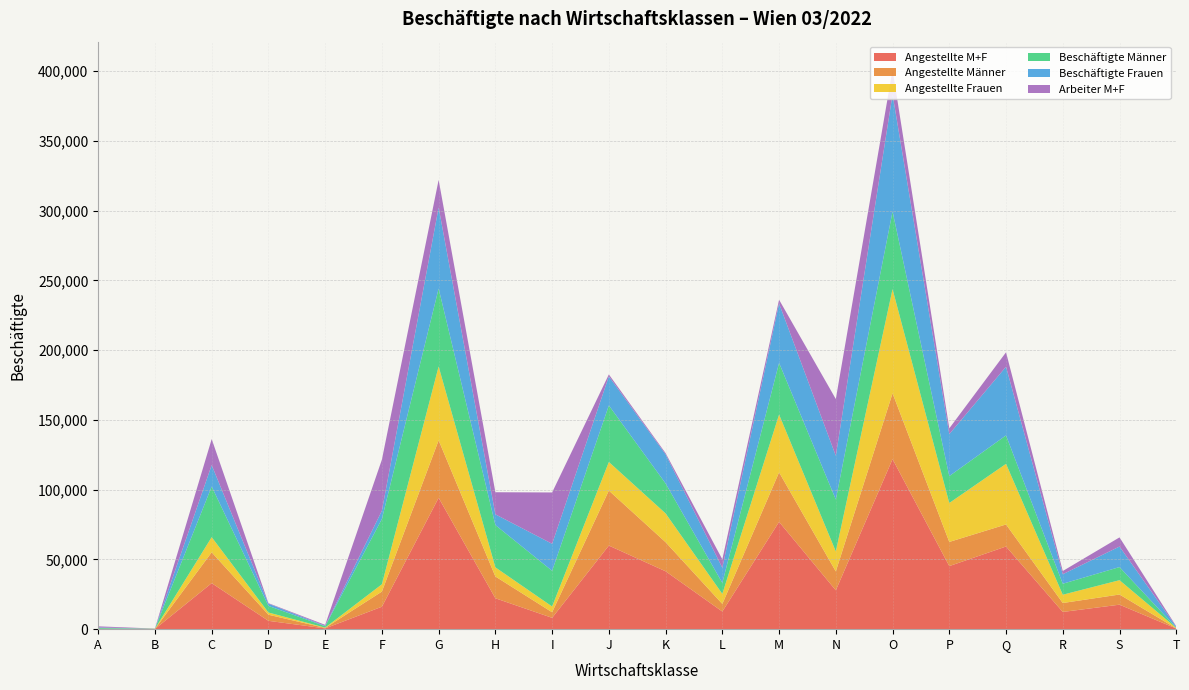

Reading right to left, list all the values displayed in this chart.

Angestellte M+F: 444	17561	12351	59265	45228	121913	27864	76936	12651	41501	59933	8131	22159	94182	16098	559	5976	32986	138	131
Angestellte Männer: 134	7289	6398	15812	17317	47215	13541	35511	5439	20856	39422	3991	15611	41216	10850	323	4380	22122	79	61
Angestellte Frauen: 310	10272	5953	43453	27911	74698	14323	41425	7212	20645	20511	4140	6548	52966	5248	236	1596	10864	59	70
Beschäftigte Männer: 204	9400	7868	20412	19312	55634	37222	37052	7857	21484	40543	25579	30325	55864	46806	992	4710	36315	92	570
Beschäftigte Frauen: 610	14722	6805	49209	30066	83989	31343	42572	10854	20870	20812	19364	7684	58098	5929	275	1626	15343	60	376
Arbeiter M+F: 370	6561	2322	10356	4150	17710	40701	2688	6060	853	1422	36812	15850	19780	36637	708	360	18672	14	815